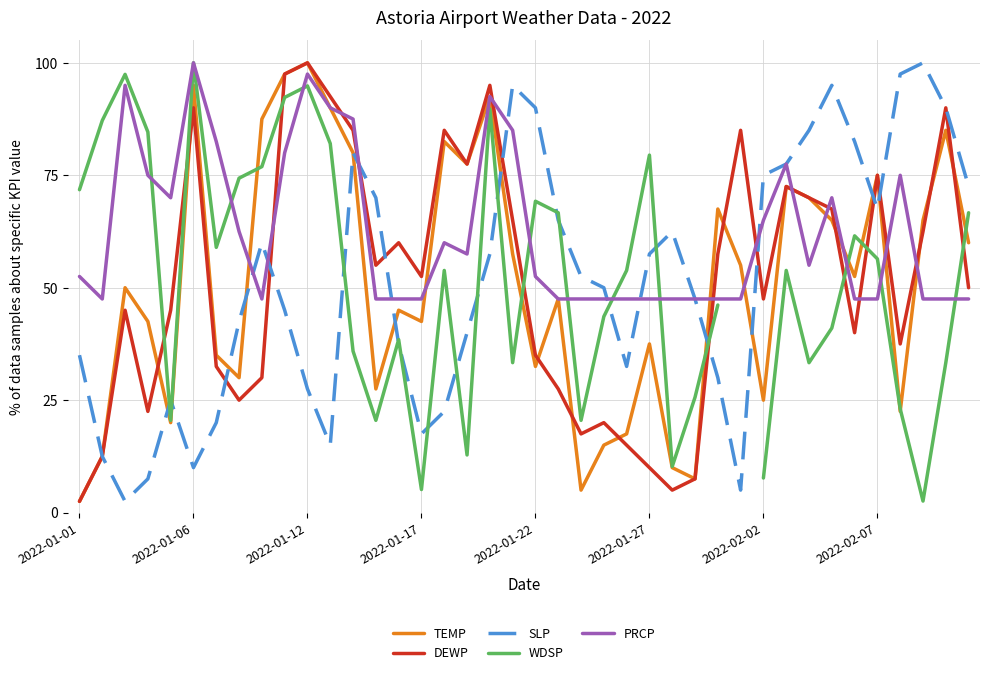

The value of TEMP at 2022-02-02 is 10.6. True or false?

False